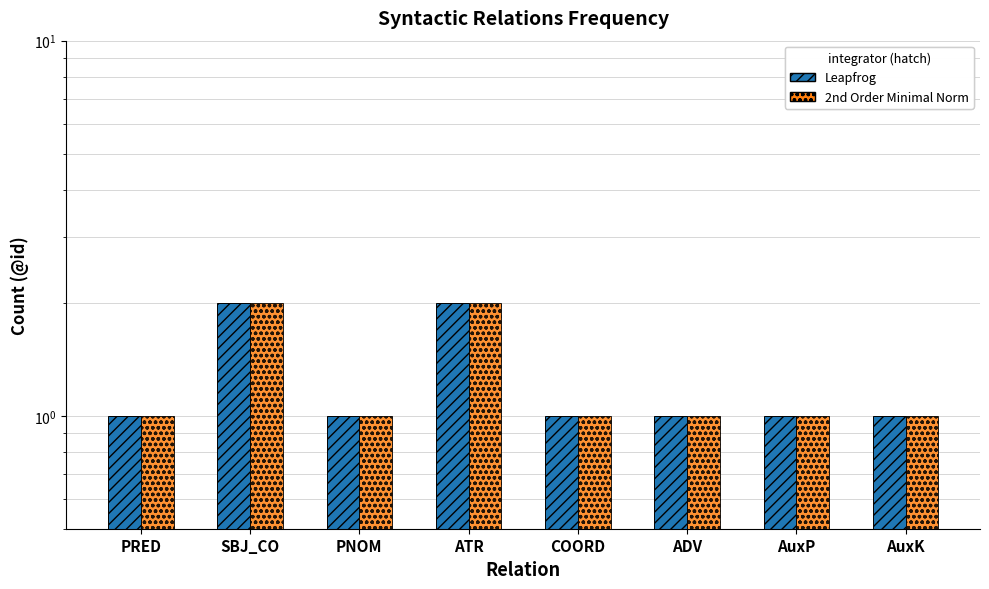

What is the difference between the maximum and second lowest values in the Leapfrog series?

1